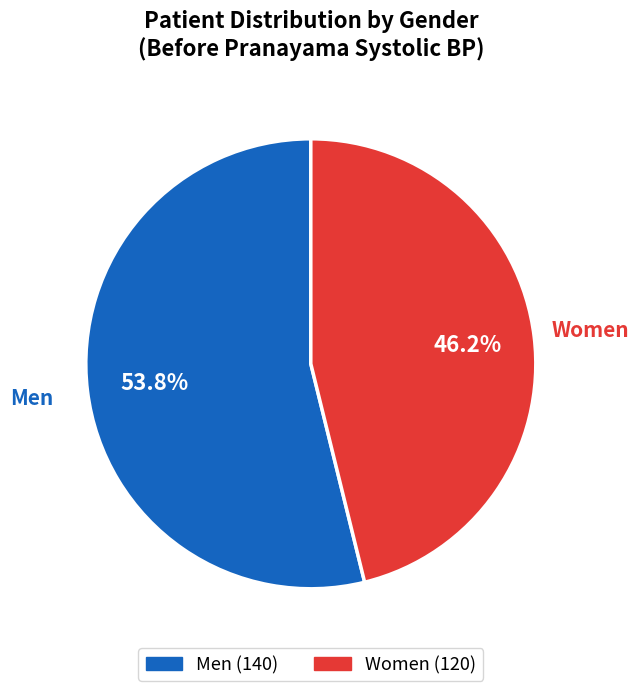

Rank the categories by value from highest to lowest.

Men, Women